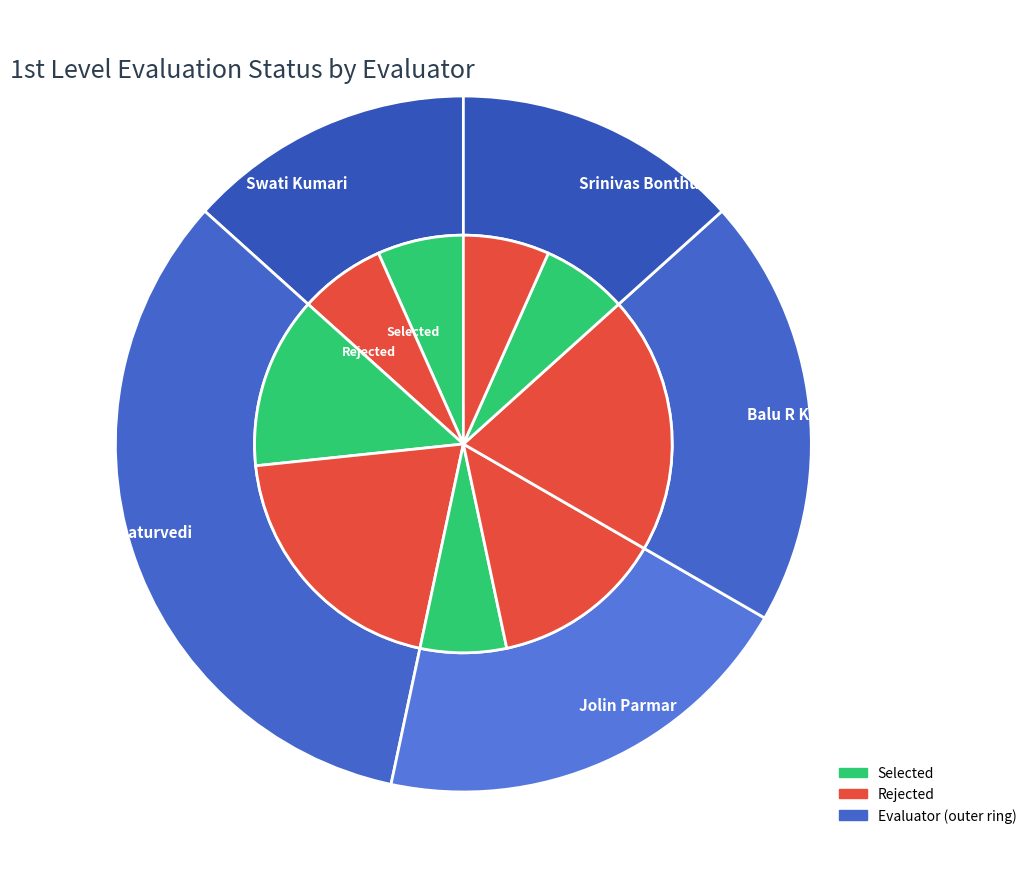

What is the change in value from Swati Kumari to Balu R Krishnan?

+1